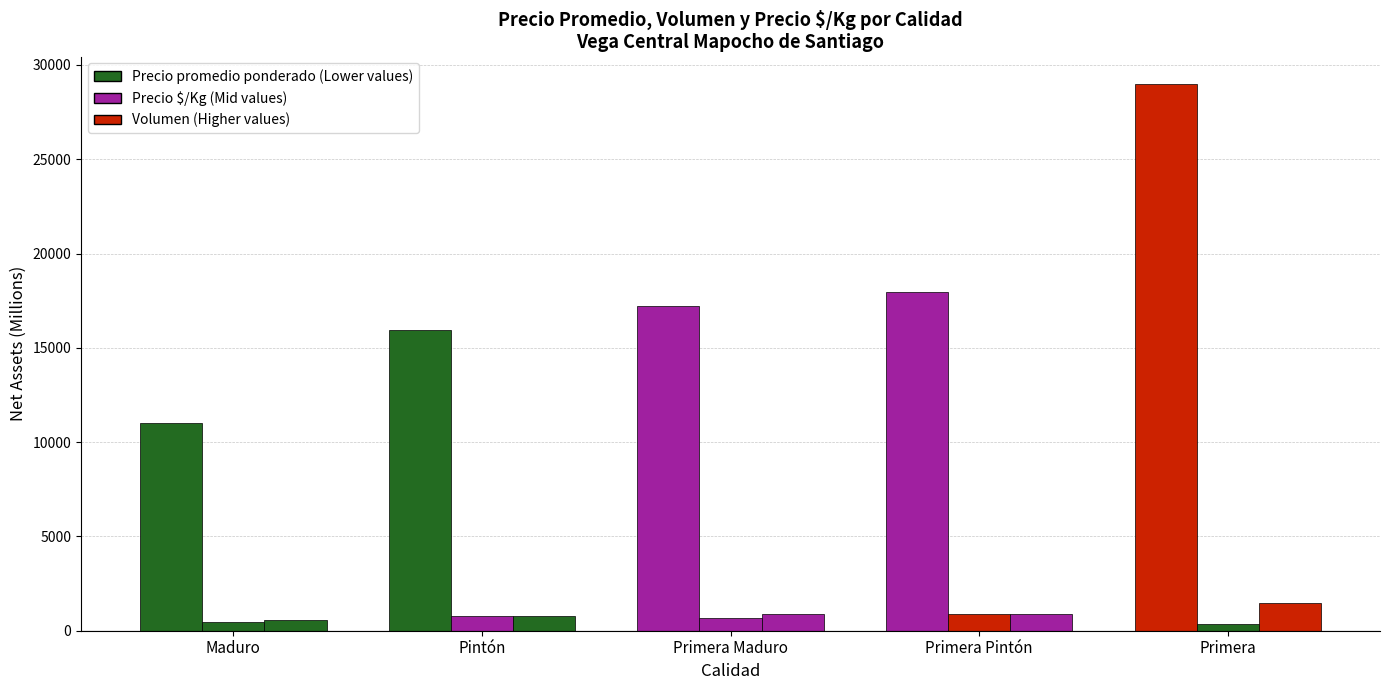

Does the chart contain stacked bars?

No